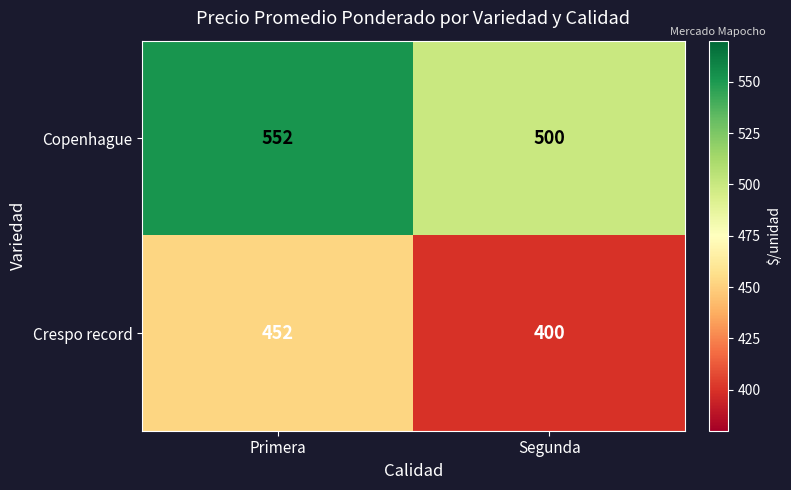

What is the difference between the maximum and minimum values in the Copenhague series?

52